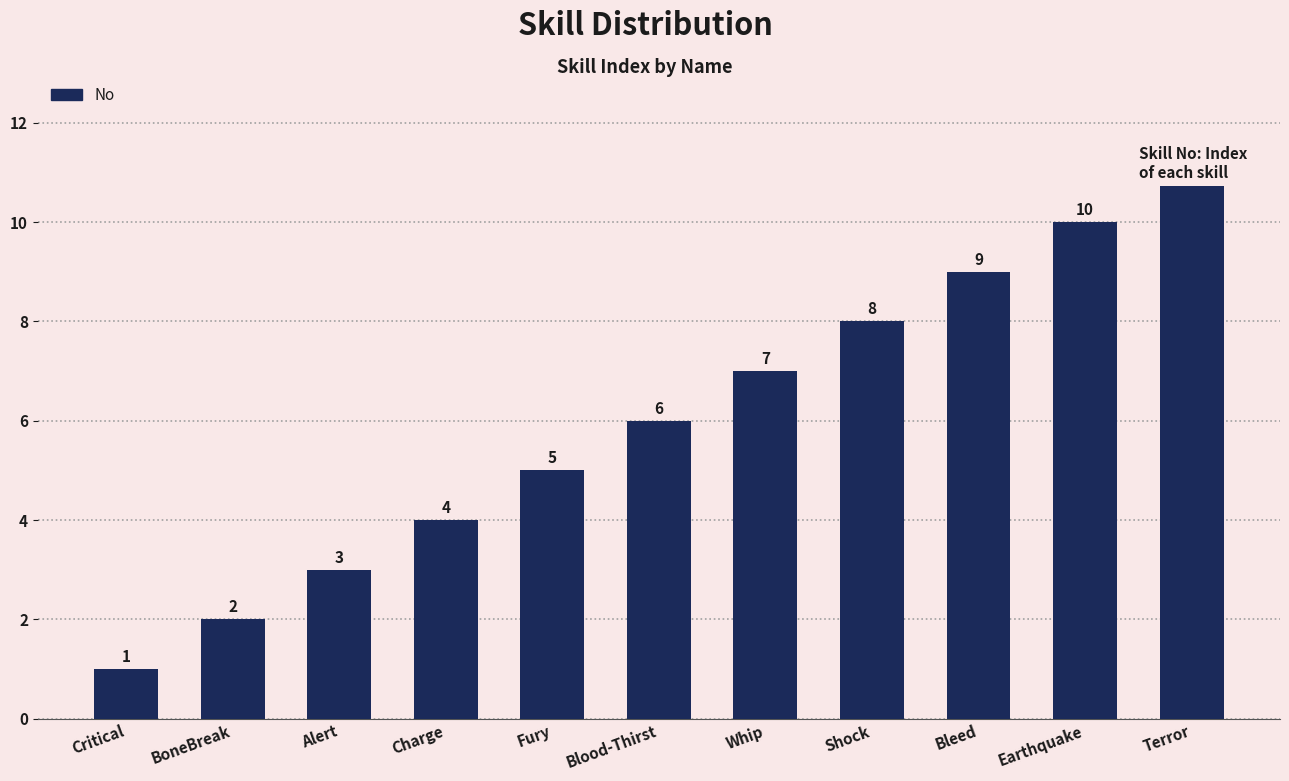

Where is the data nearest to the value 6?

Blood-Thirst